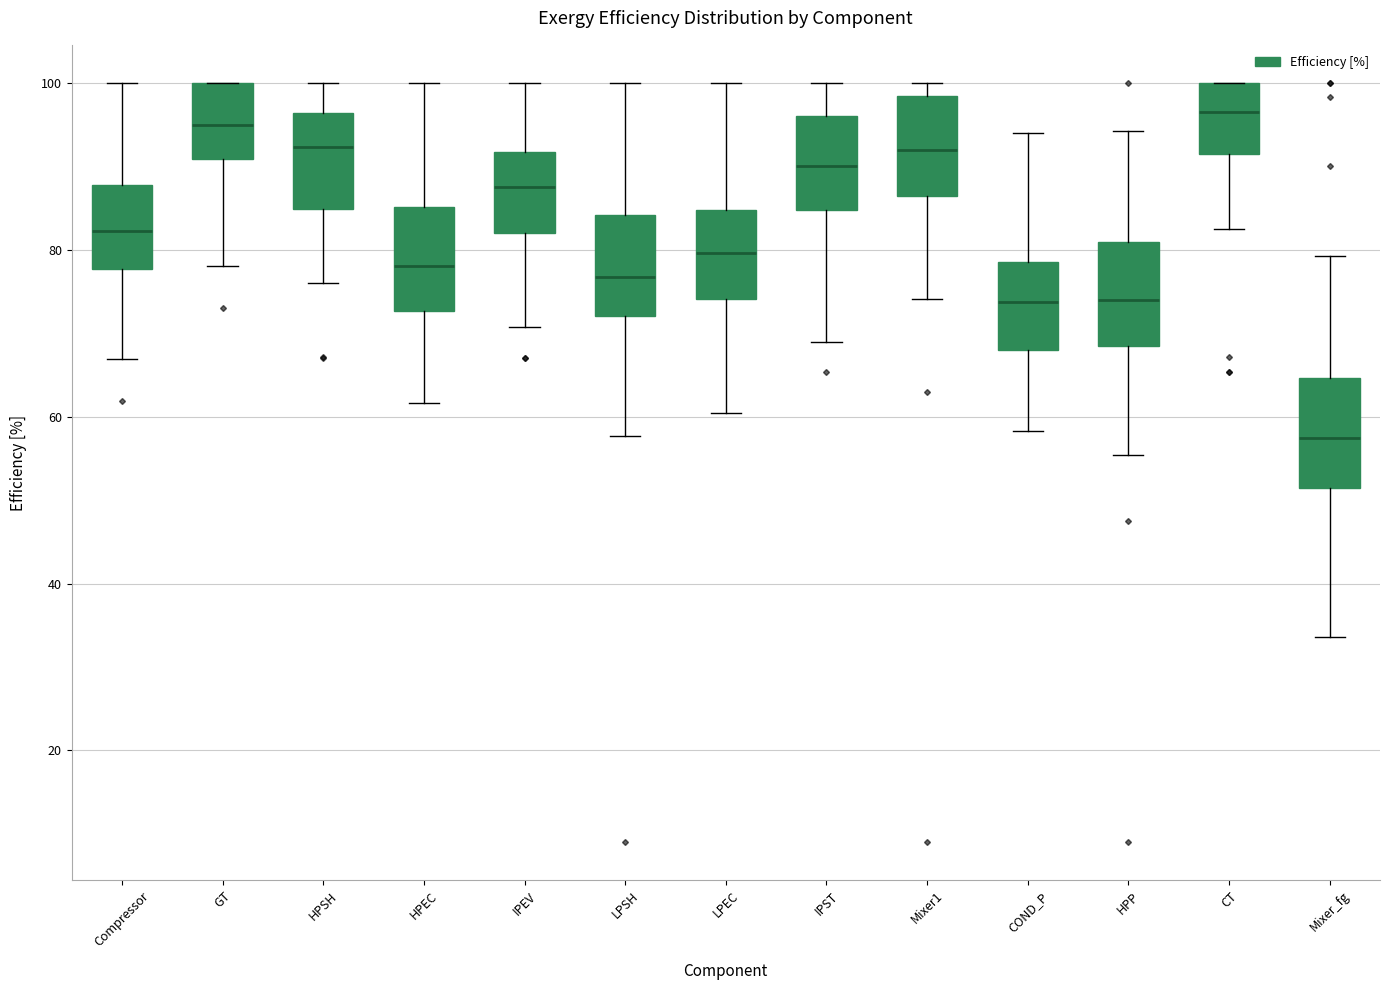

Which box's median line is the lowest?

Mixer_fg